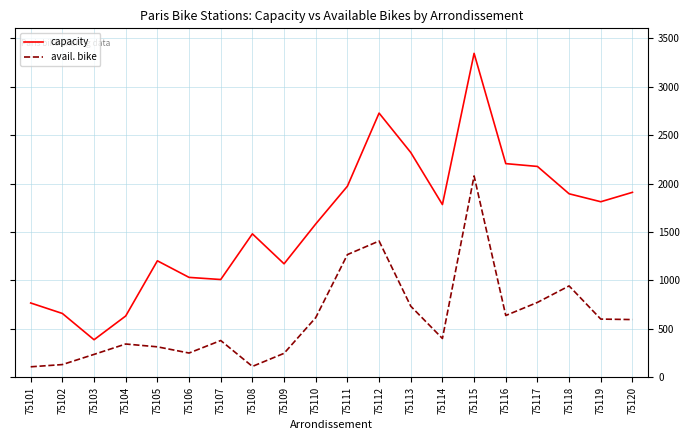

Which series changed the most between 75105 and 75106?

capacity